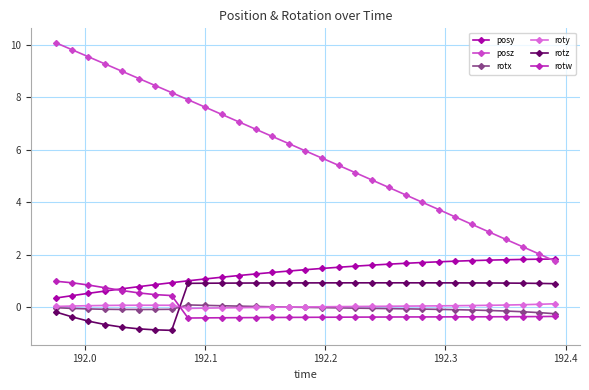

True or false: posz and roty intersect in this chart.

False